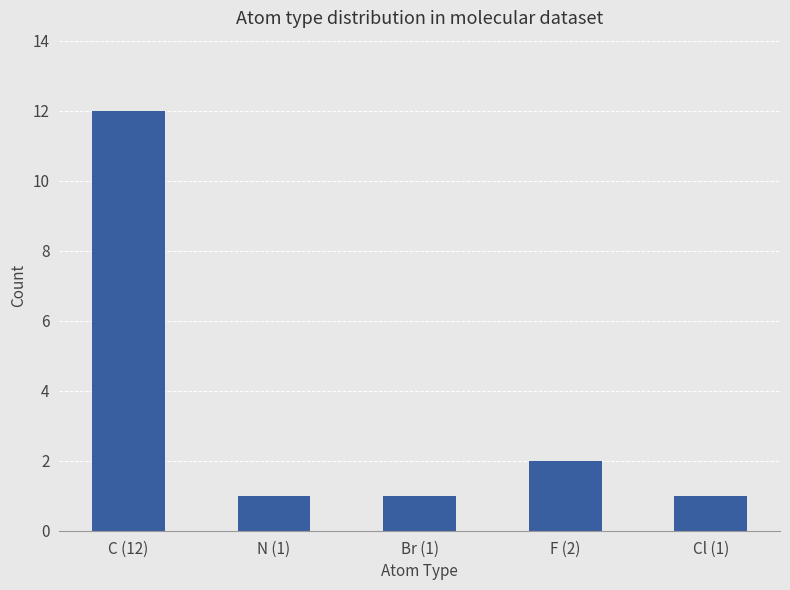

How many bars are there in total?

5